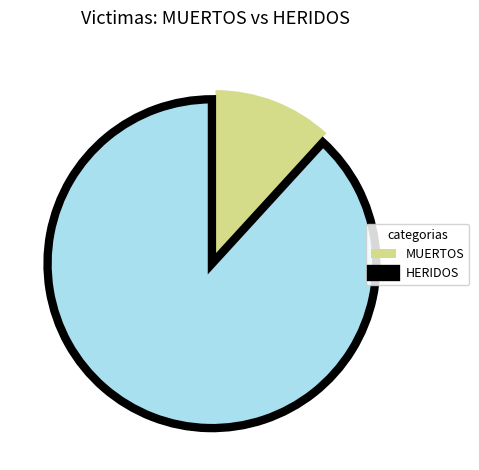

What is the majority slice?

HERIDOS